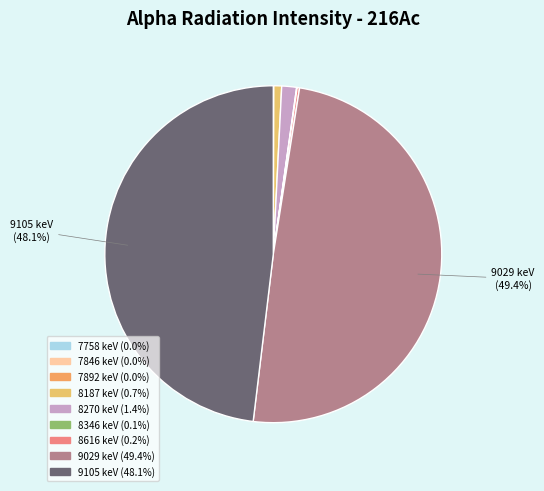

Rank the categories by value from highest to lowest.

9029, 9105, 8270, 8187, 8616, 8346, 7892, 7846, 7758